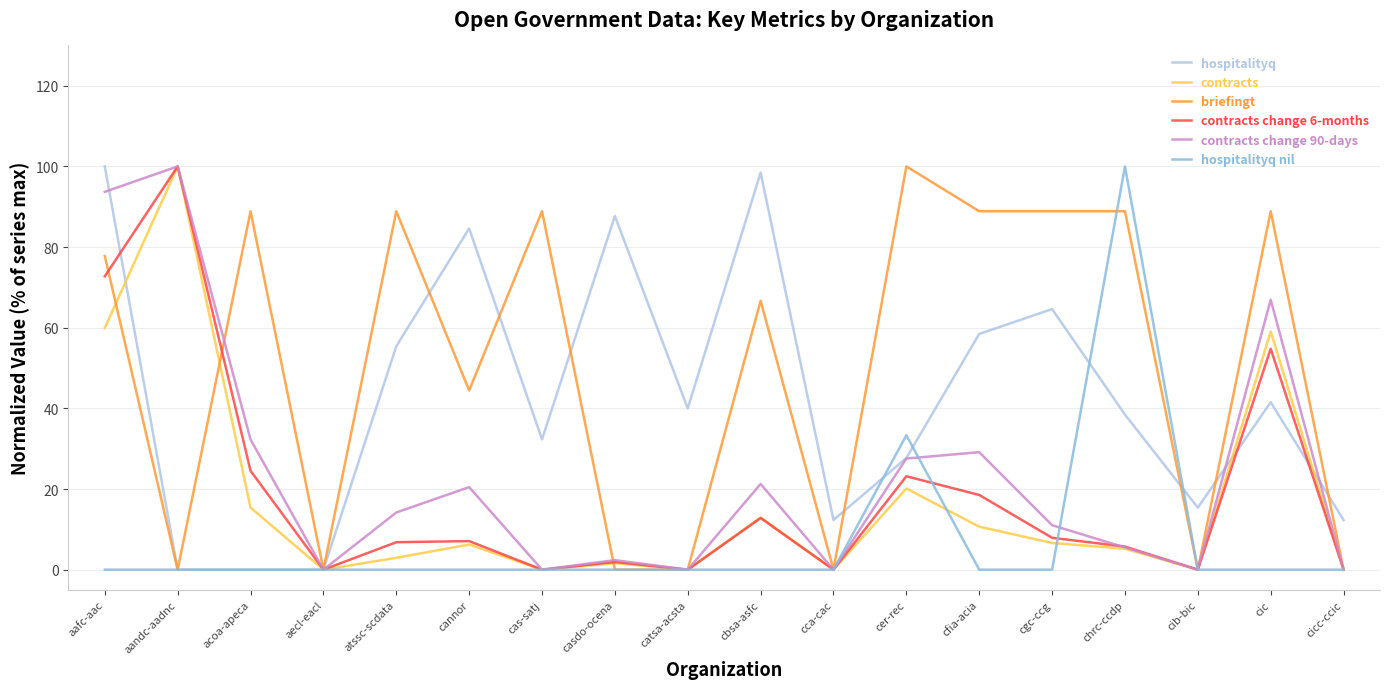

At cfia-acia, list the series in order from smallest to largest.

hospitalityq nil, contracts, contracts change 6-months, contracts change 90-days, hospitalityq, briefingt